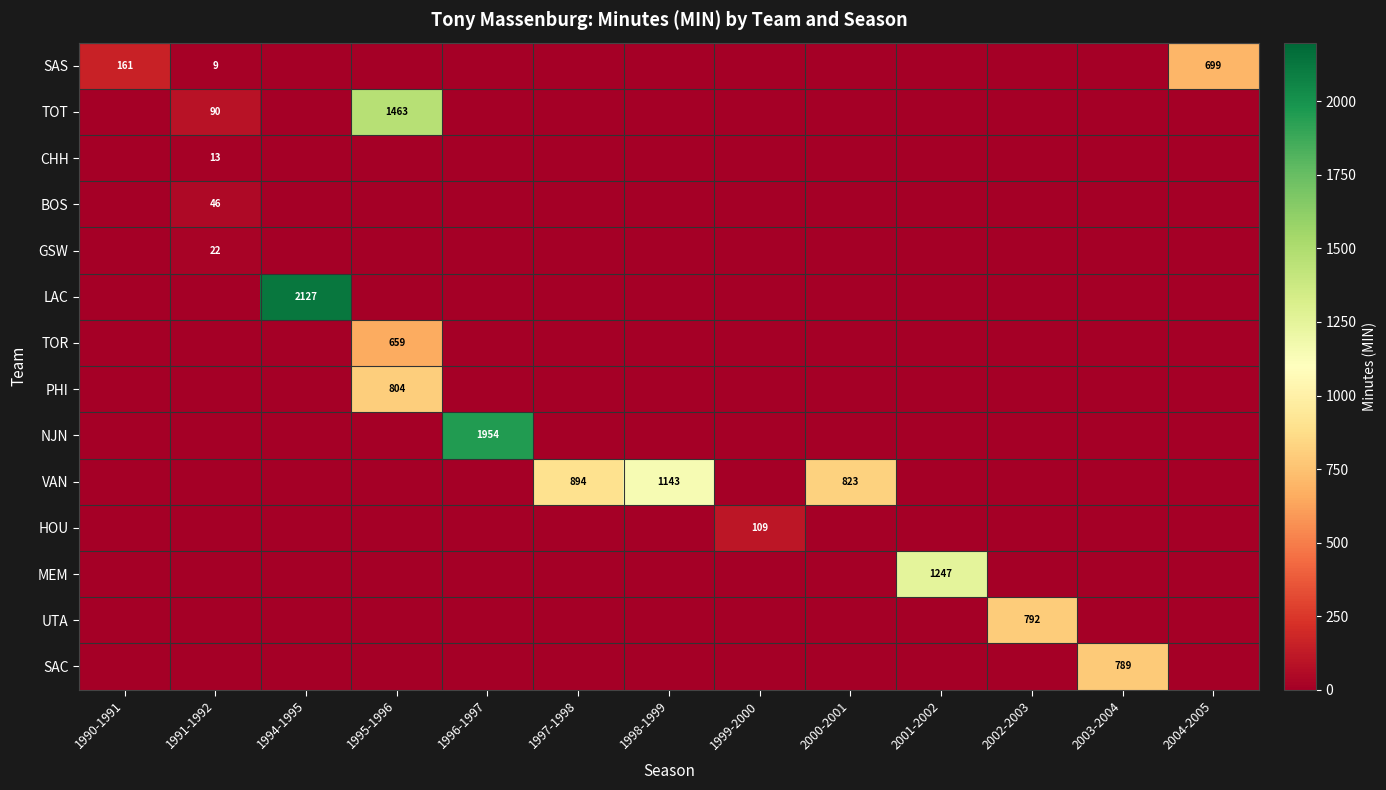

Is the value of SAC at 1990-1991 greater than the value of VAN at 1997-1998?

No